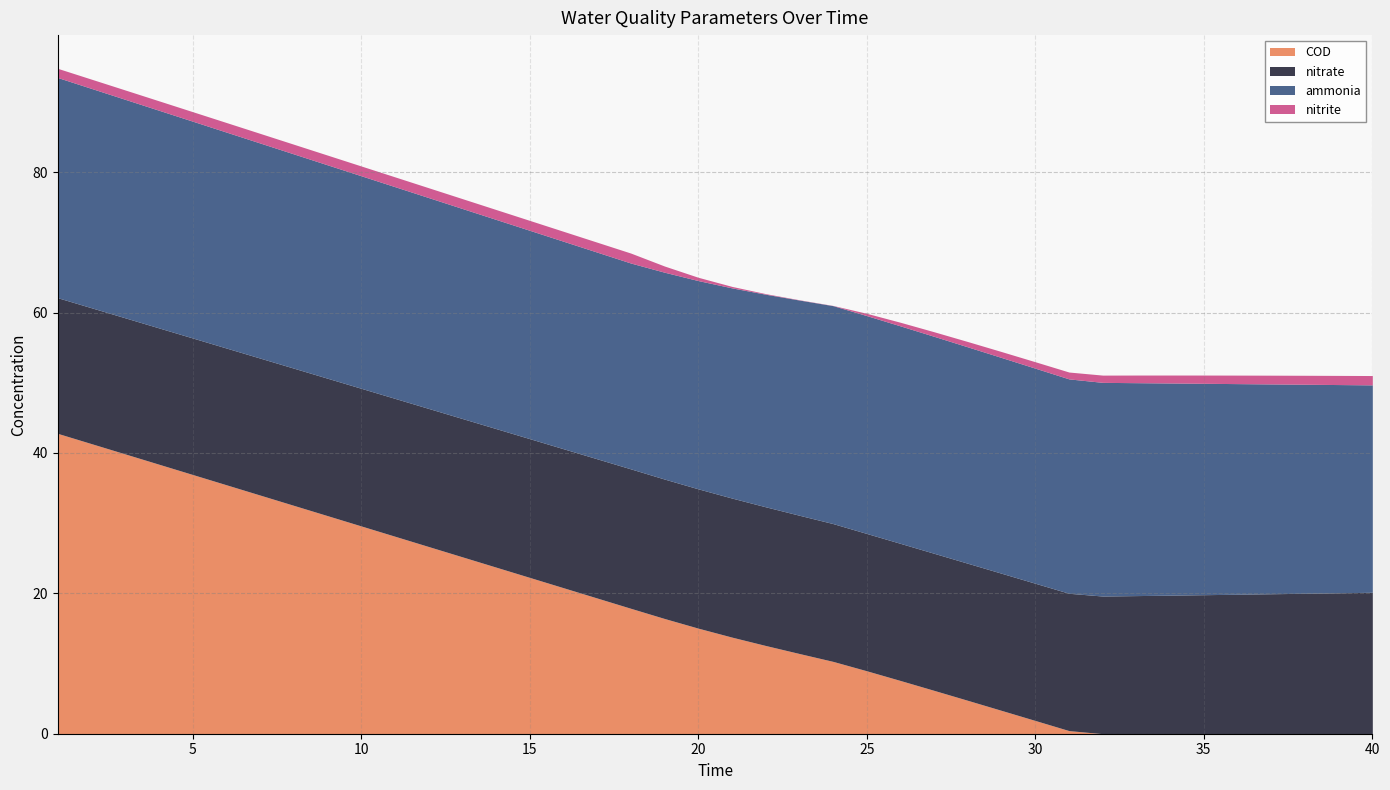

What is the difference between the ammonia values at 31 and 23?

0.1